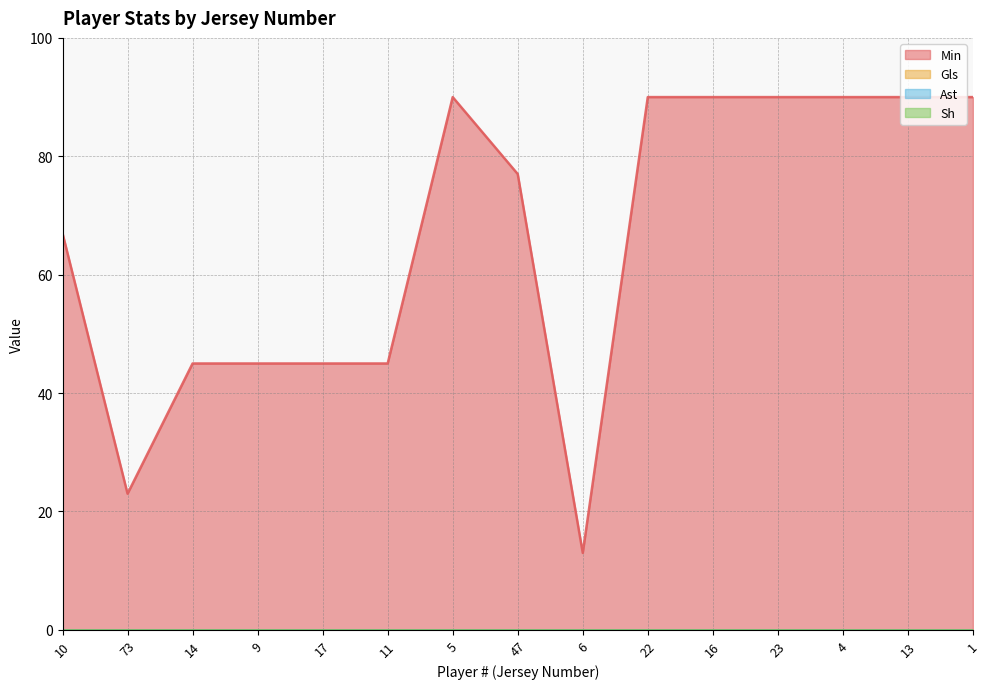

True or false: Sh and Gls intersect in this chart.

False